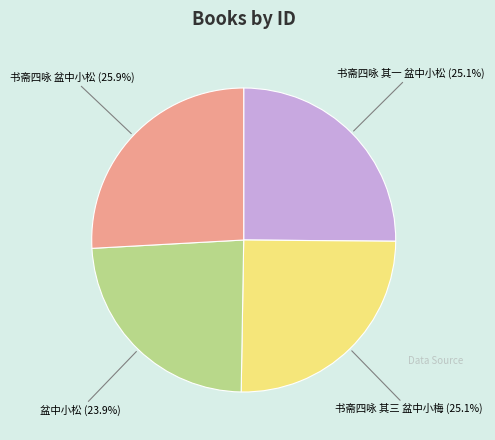

To the nearest percent, what percentage of the pie is 书斋四咏 盆中小松?

26%